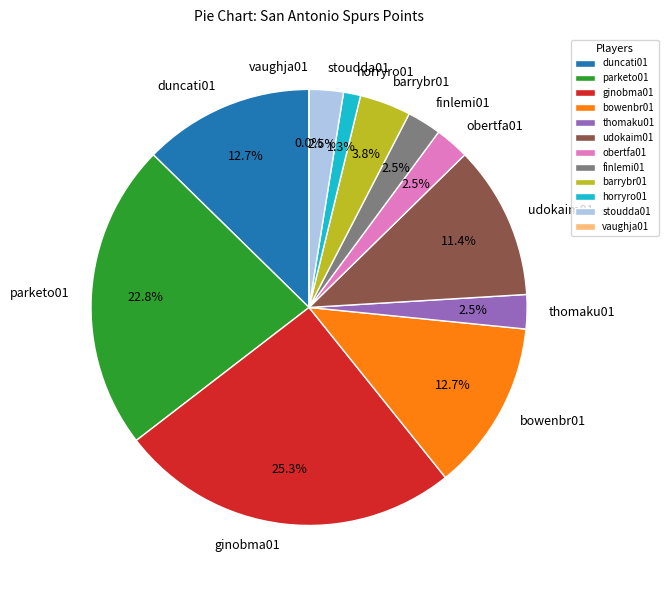

Rank the categories by value from highest to lowest.

ginobma01, parketo01, duncati01, bowenbr01, udokaim01, barrybr01, thomaku01, obertfa01, finlemi01, stoudda01, horryro01, vaughja01